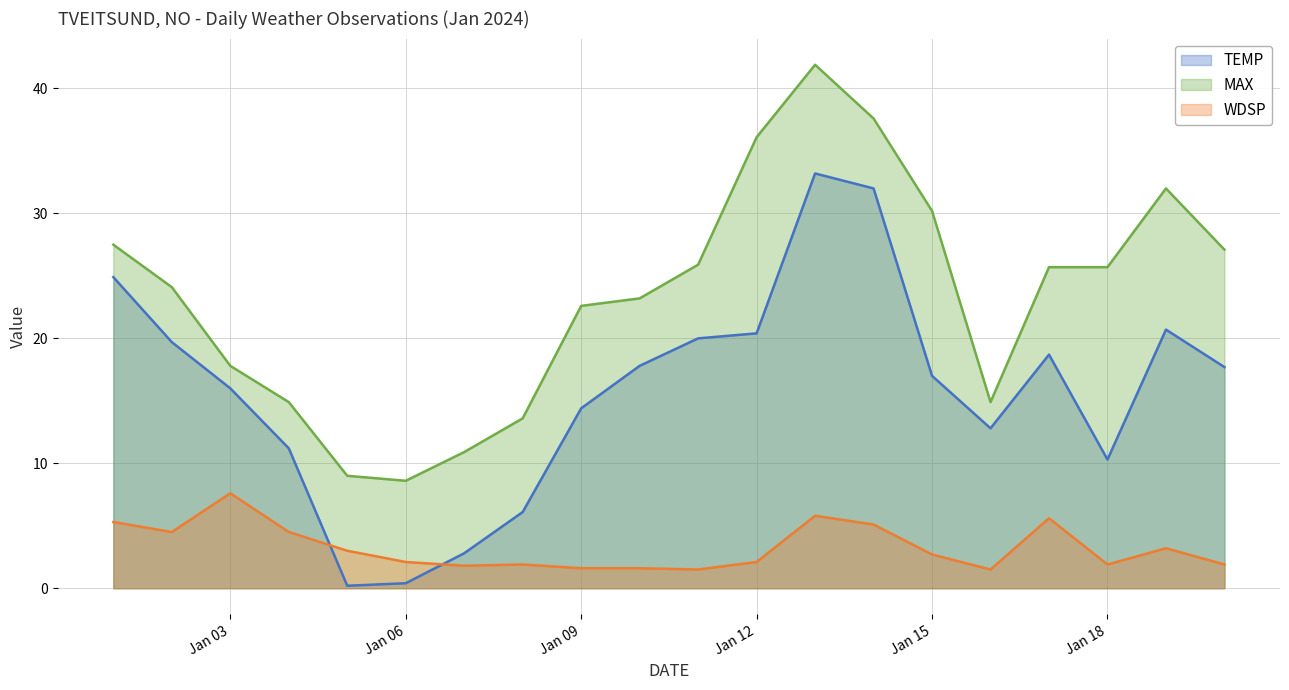

At which category does WDSP reach its first local valley?

2024-01-02